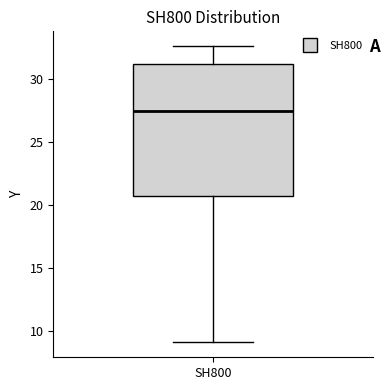

Where is the upper edge of the box for SH800 on the y-axis? The values are not printed on the chart, so give them approximately, as read against the axis.

31.0